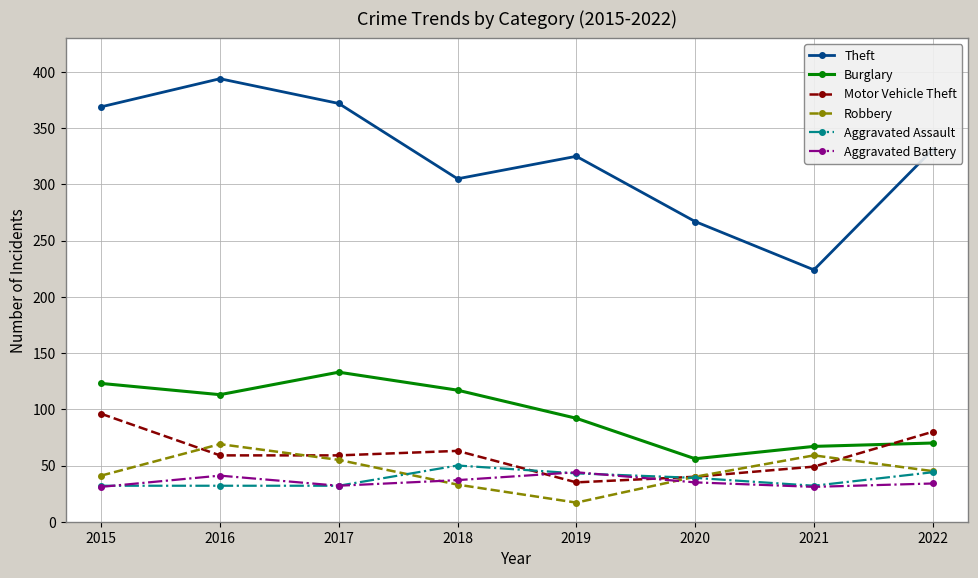

What is the difference between the highest and lowest values at 2019?

308